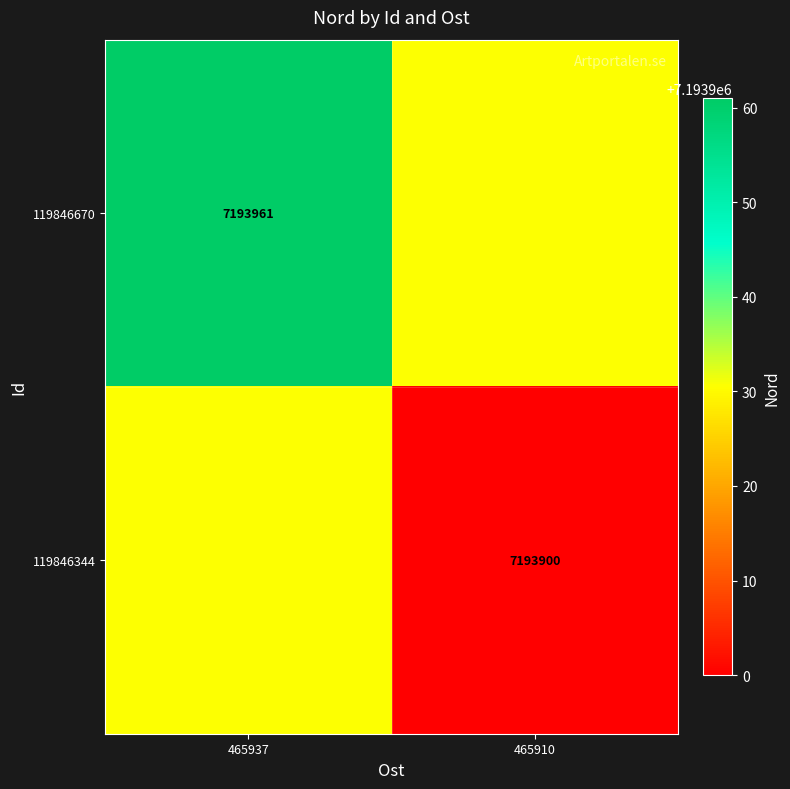

Is it true that 119846344 equals 7193900.0 at 465910?

True